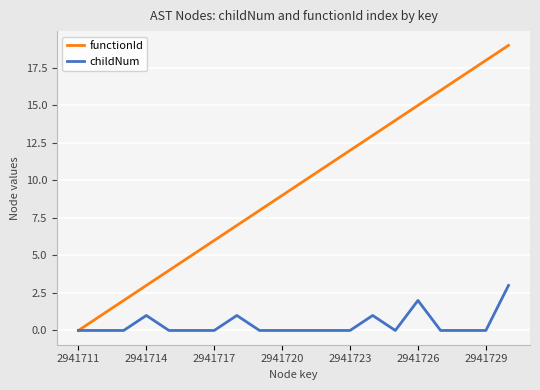

Rank the series by their maximum value, from lowest to highest.

childNum, functionId